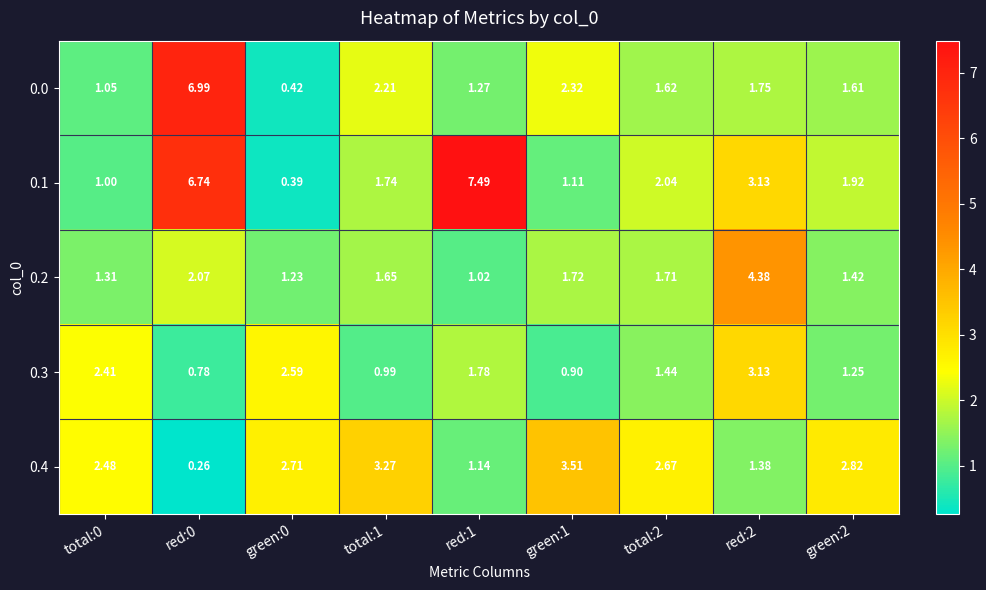

Which label corresponds to the largest value in the chart?

red:1